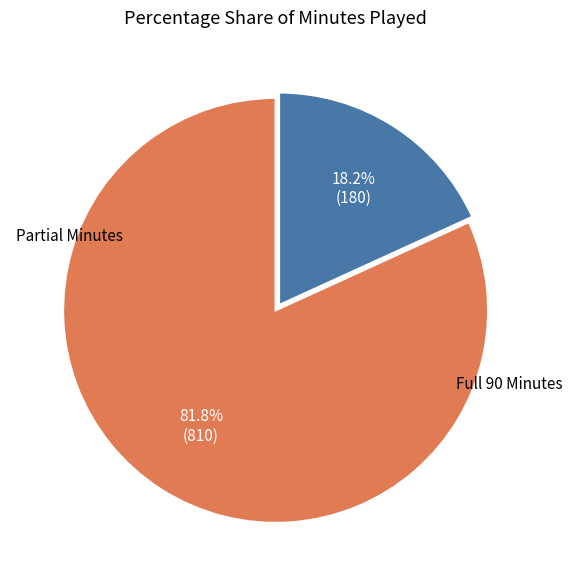

Count the number of slices in the pie.

2